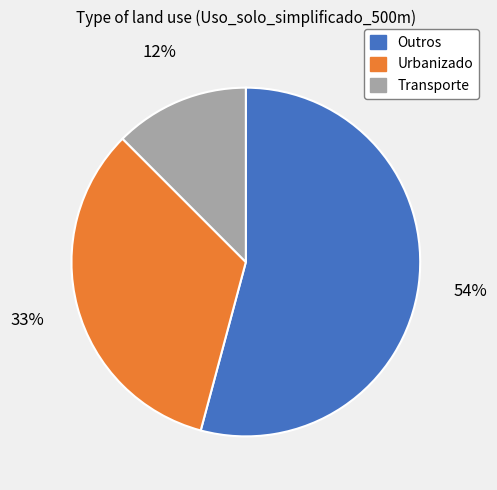

To the nearest percent, what is the difference between the Urbanizado and Transporte slice percentages?

21%